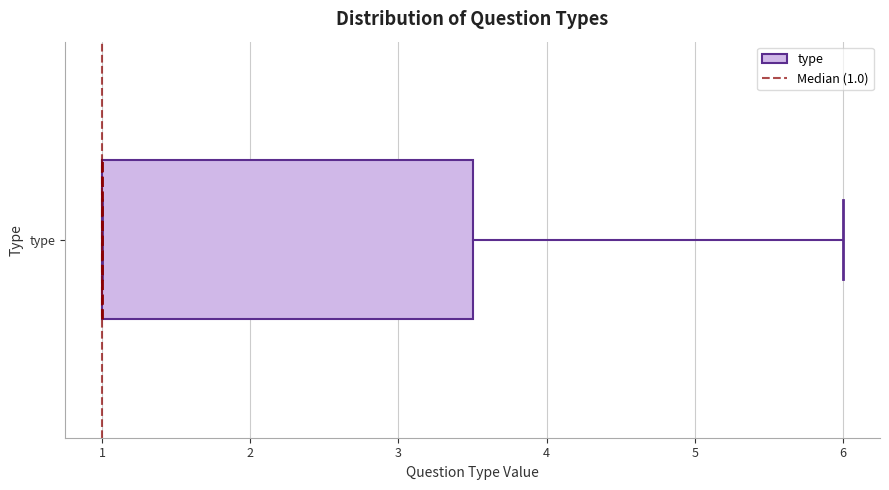

Where is the left edge of the box for type on the x-axis? The values are not printed on the chart, so give them approximately, as read against the axis.

1.0